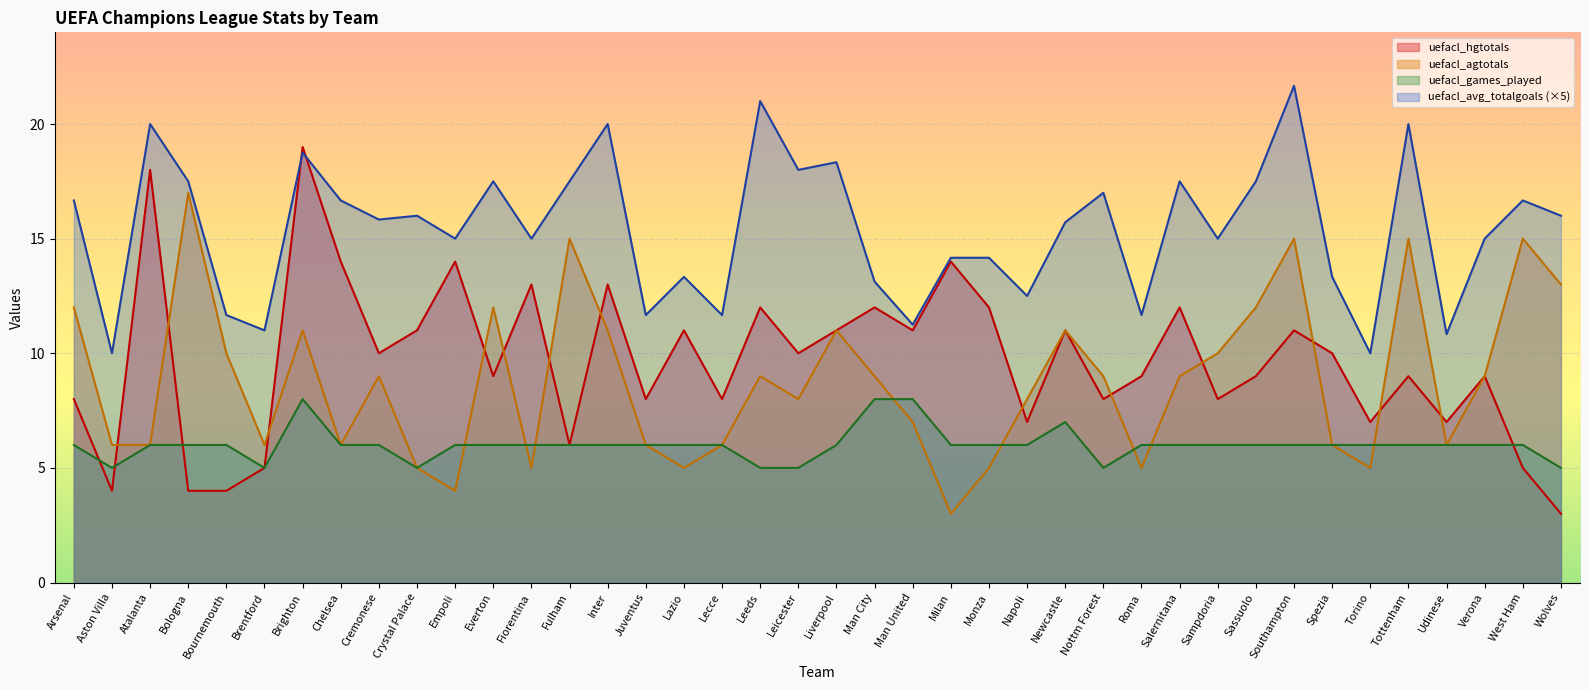

At which category is the sum across all series the highest?

Brighton